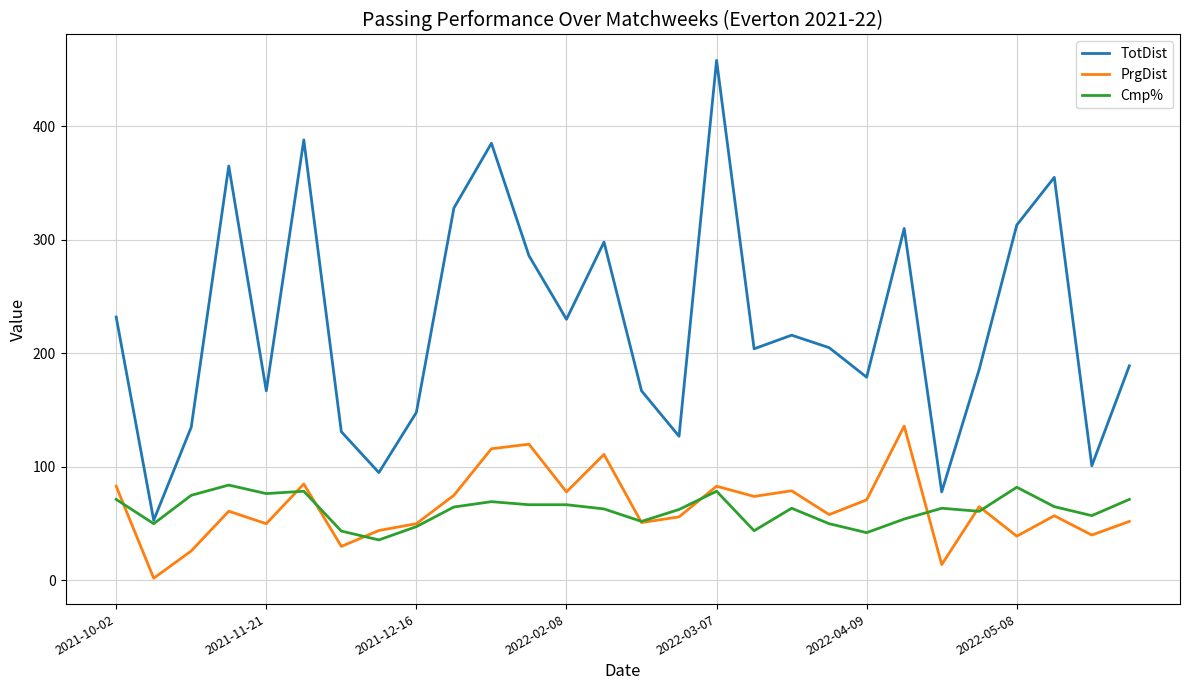

What is the minimum value for TotDist?

53.0